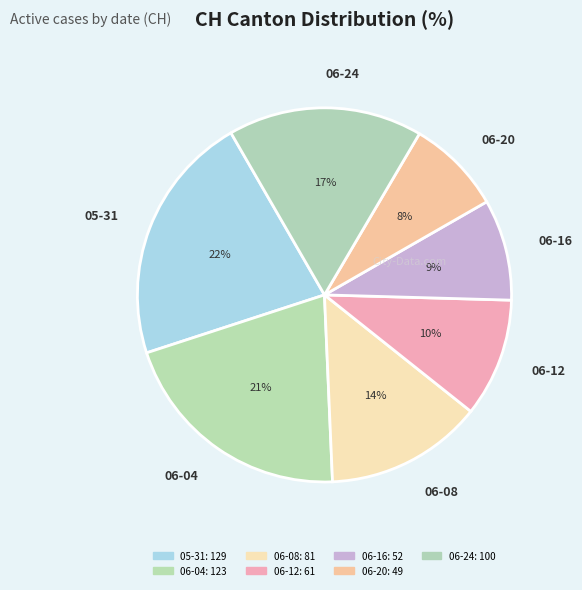

Does any single category account for the majority?

No